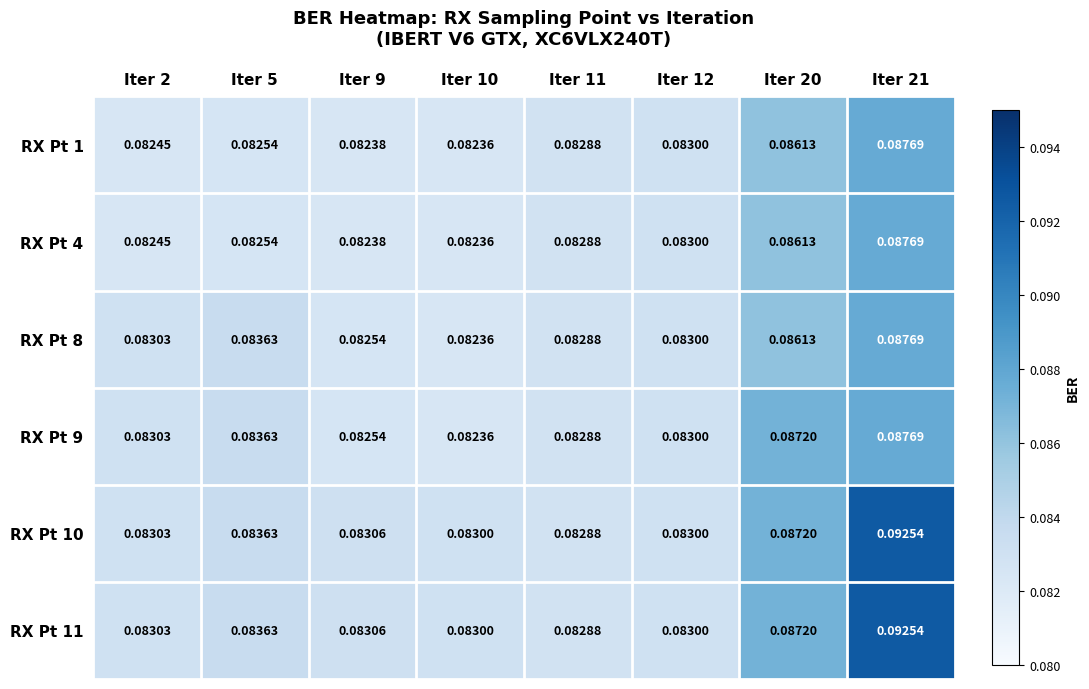

Is the value of RX Pt 11 at Iter 10 greater than the value of RX Pt 4 at Iter 5?

Yes